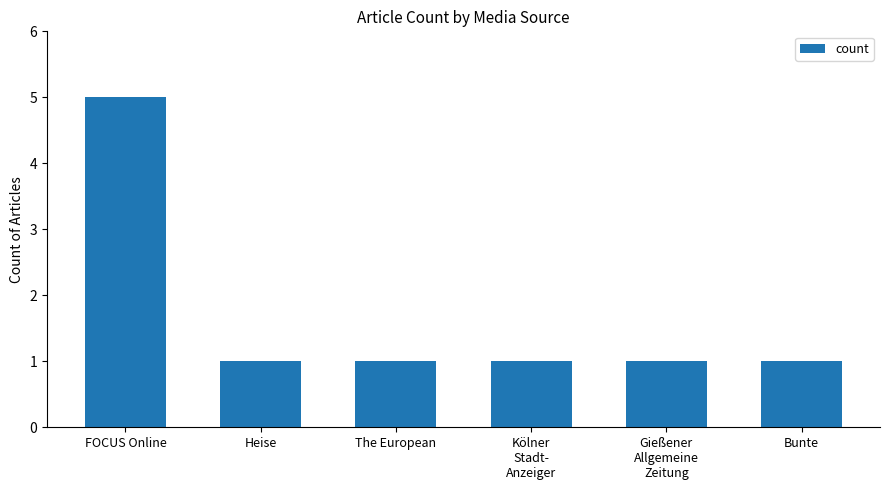

What is the average value?

2